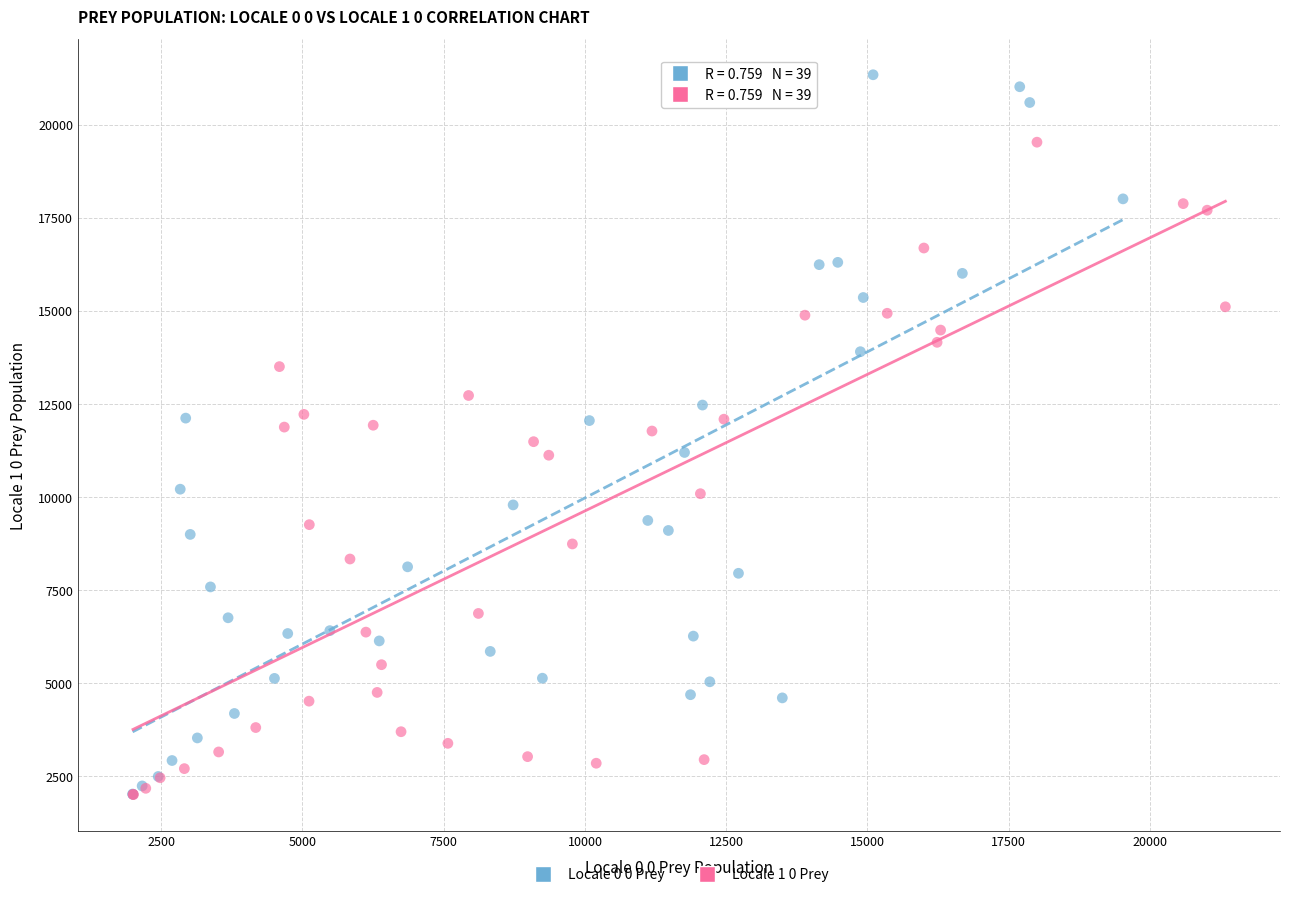

Which series has the largest Y range (max minus min)?

Locale 0 0 Prey